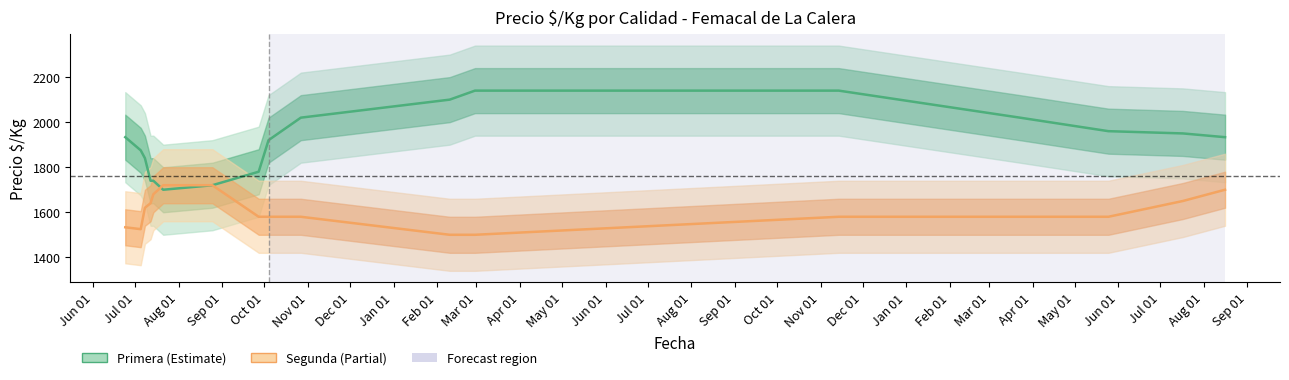

What is the minimum value for Segunda?

1500.0